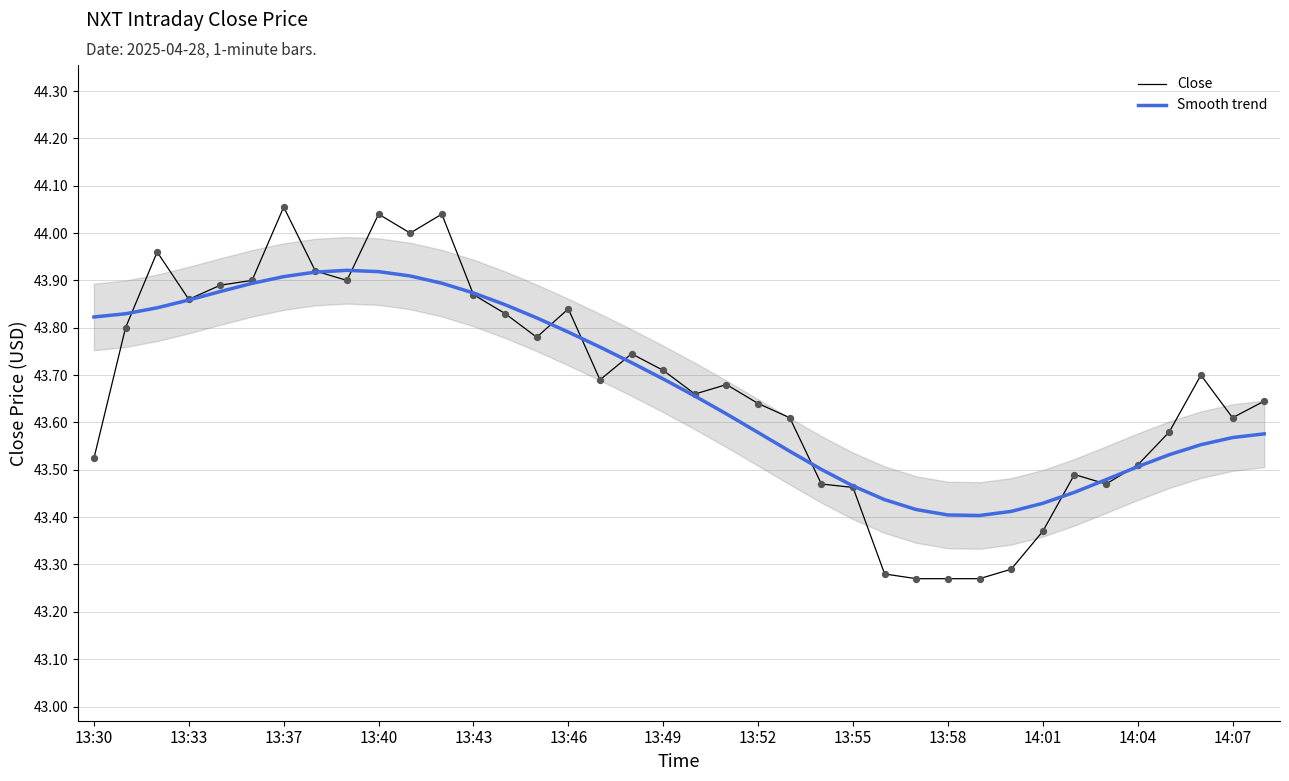

Which series has the largest total across all categories?

Smooth trend